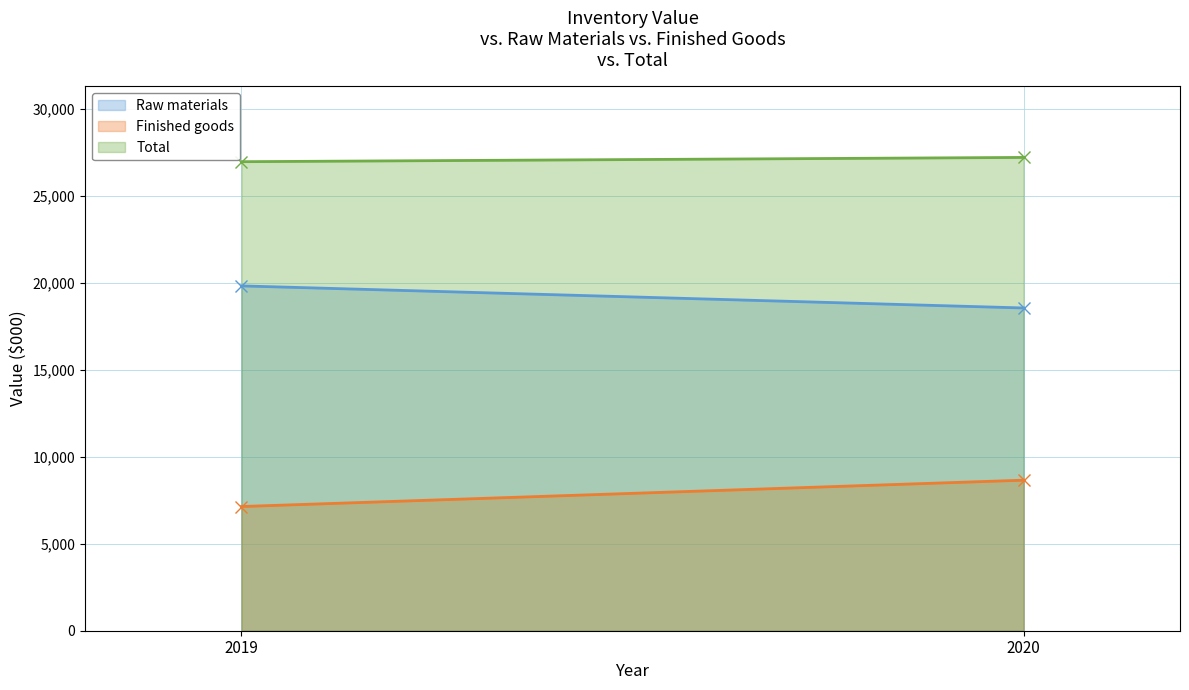

Which label corresponds to the smallest value in the chart?

2019